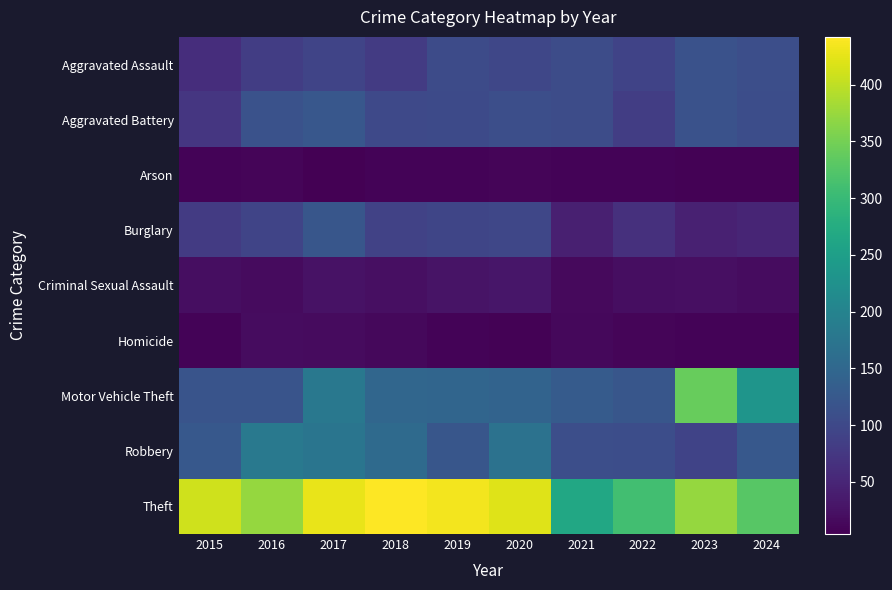

At how many categories does at least one series exceed 335?

7